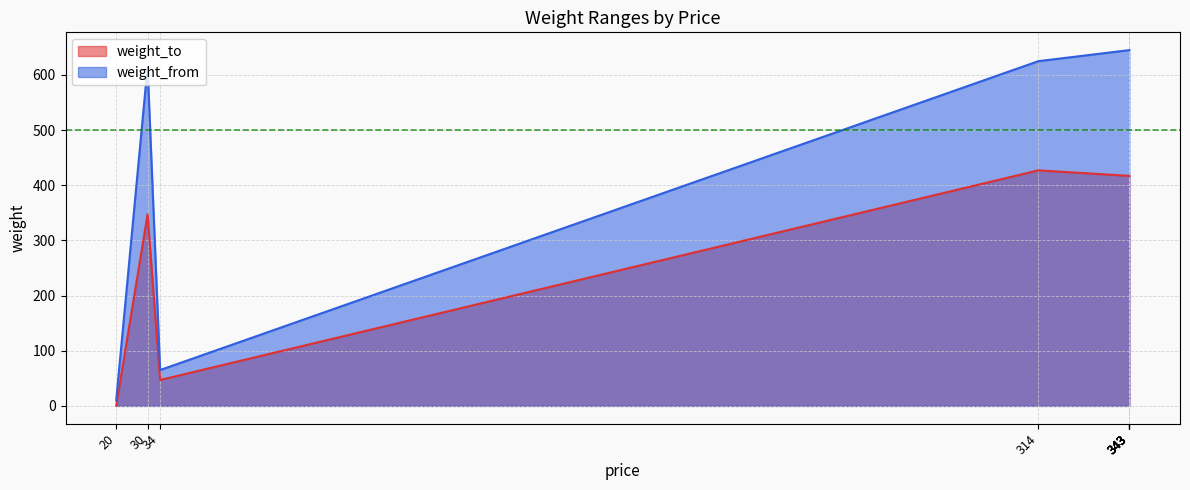

What is the value of the weight_from point at the 5th from the left?

645